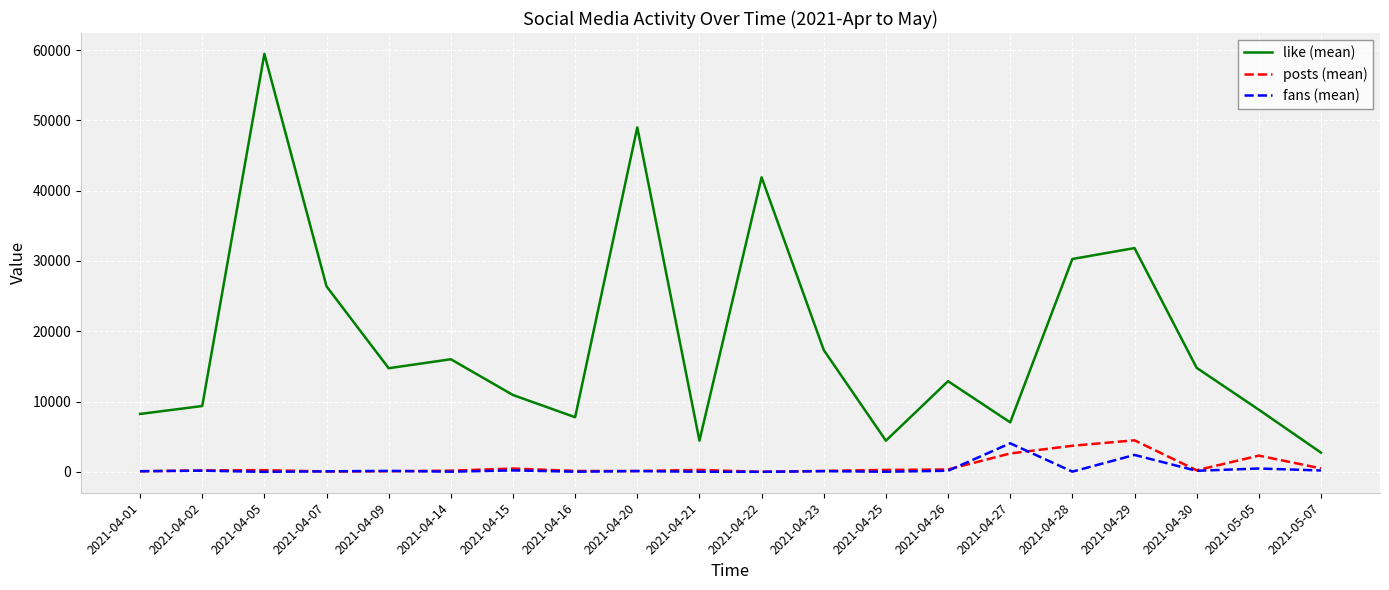

At which category does like (mean) reach its first local valley?

2021-04-09